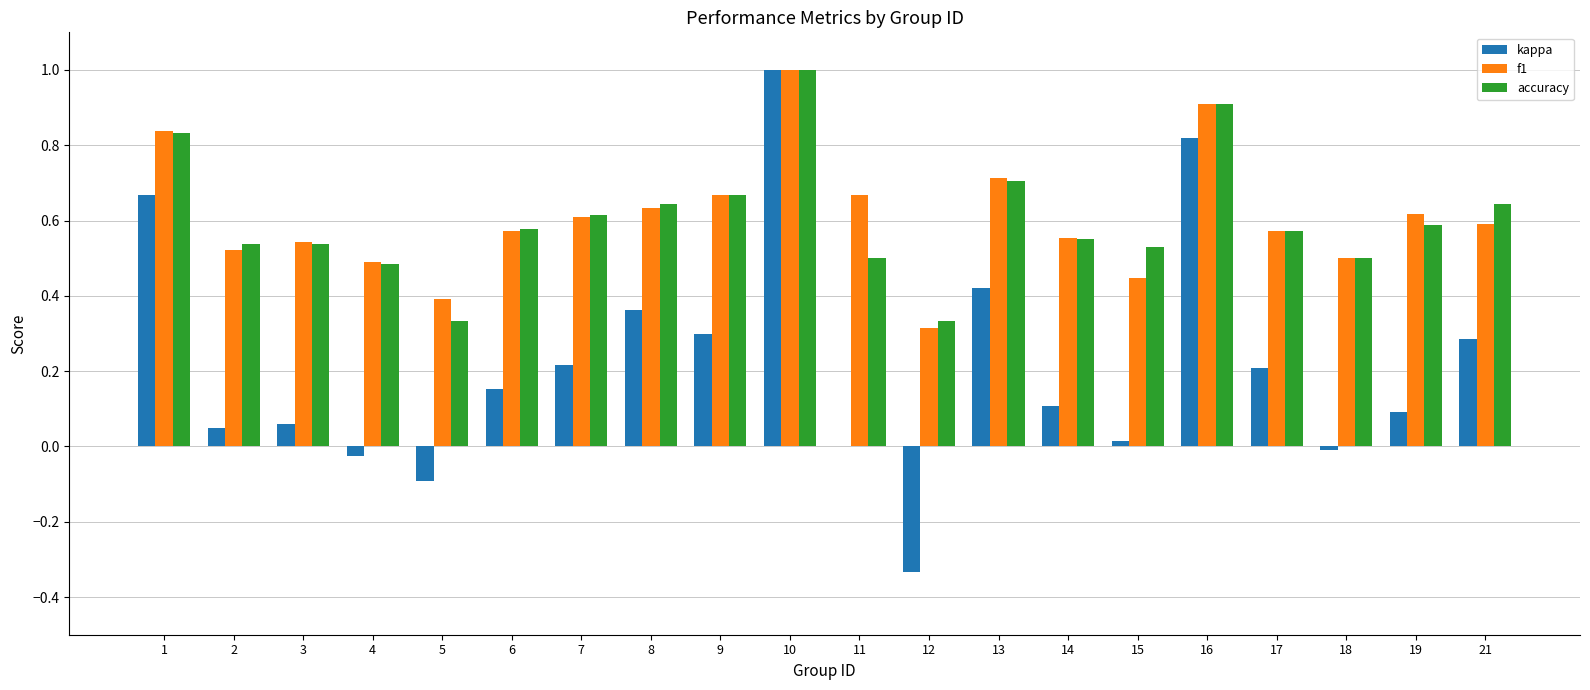

What is the sum of the f1 values at 17 and 13?

1.3